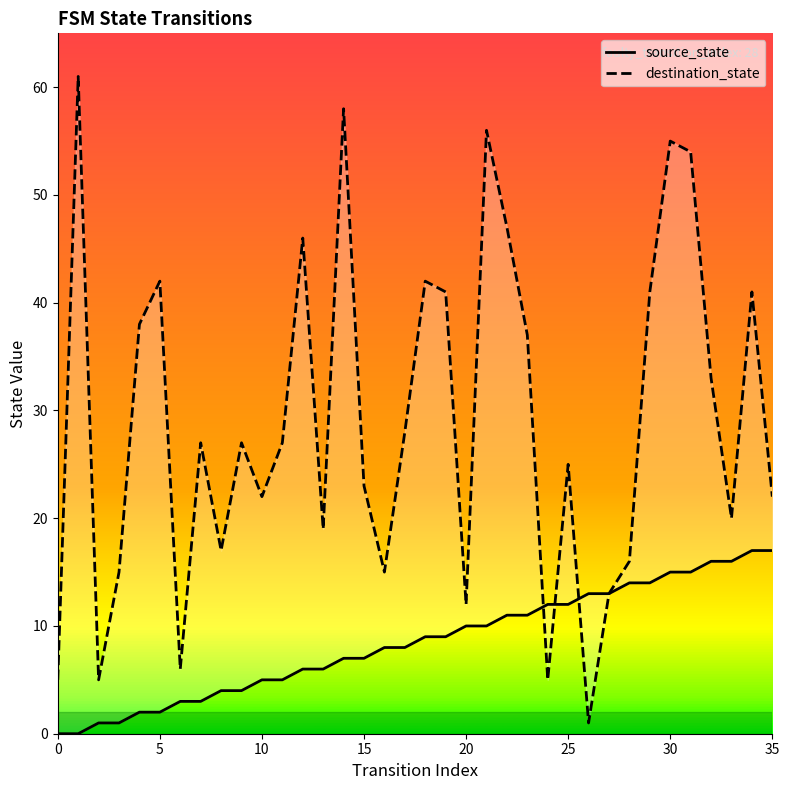

What is the total value across all series at 19?

50